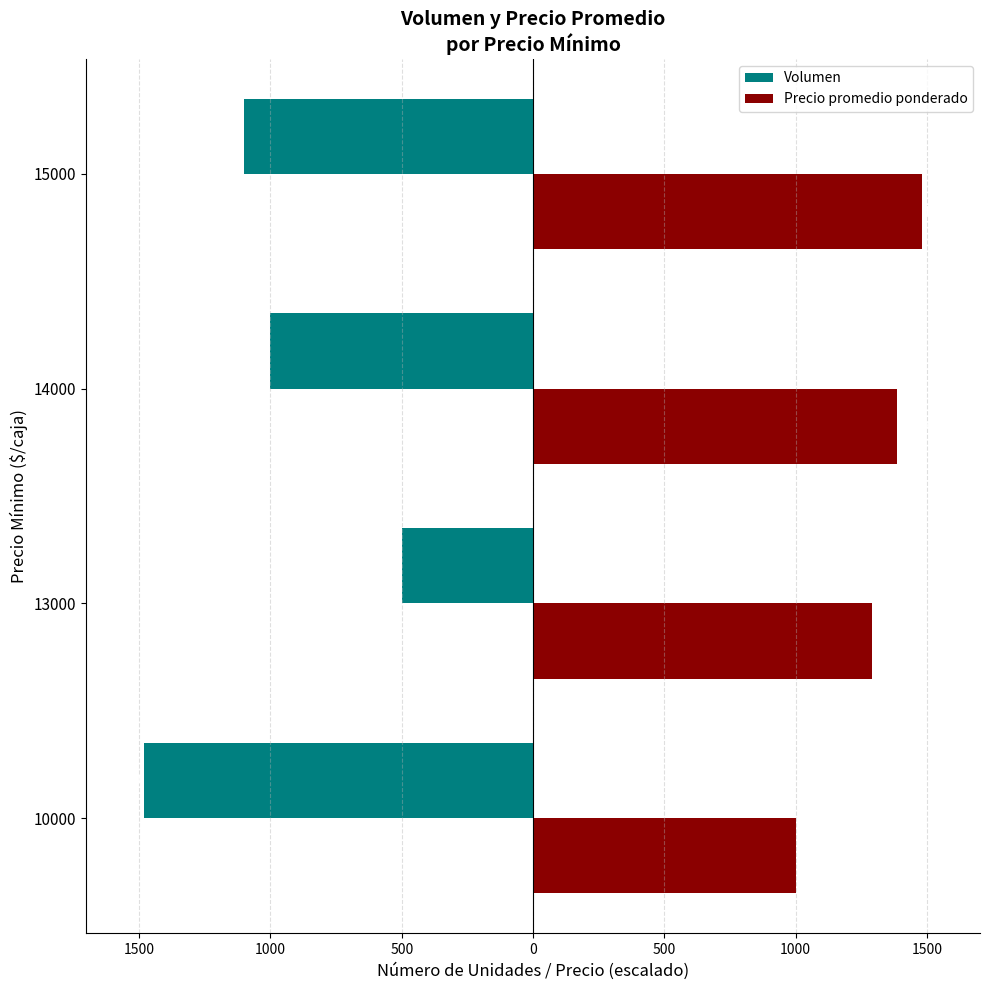

What is the minimum value for Volumen?

-1480.0